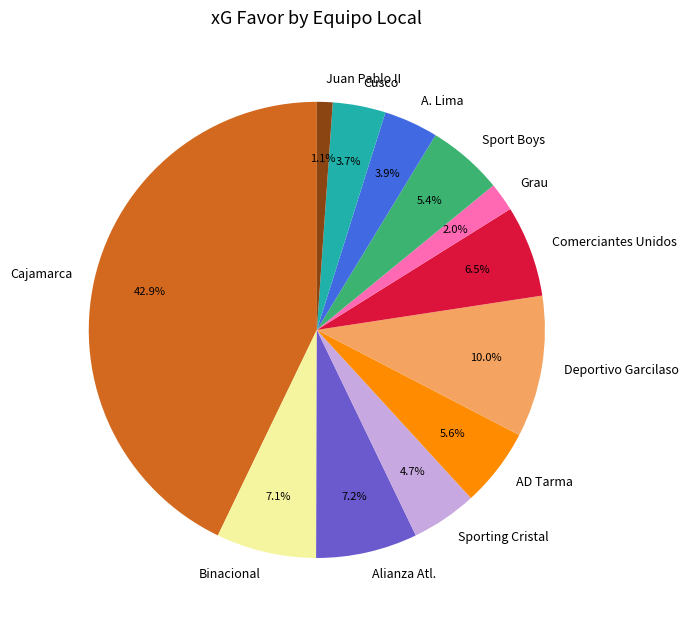

What is the smallest slice in the pie chart?

Juan Pablo II